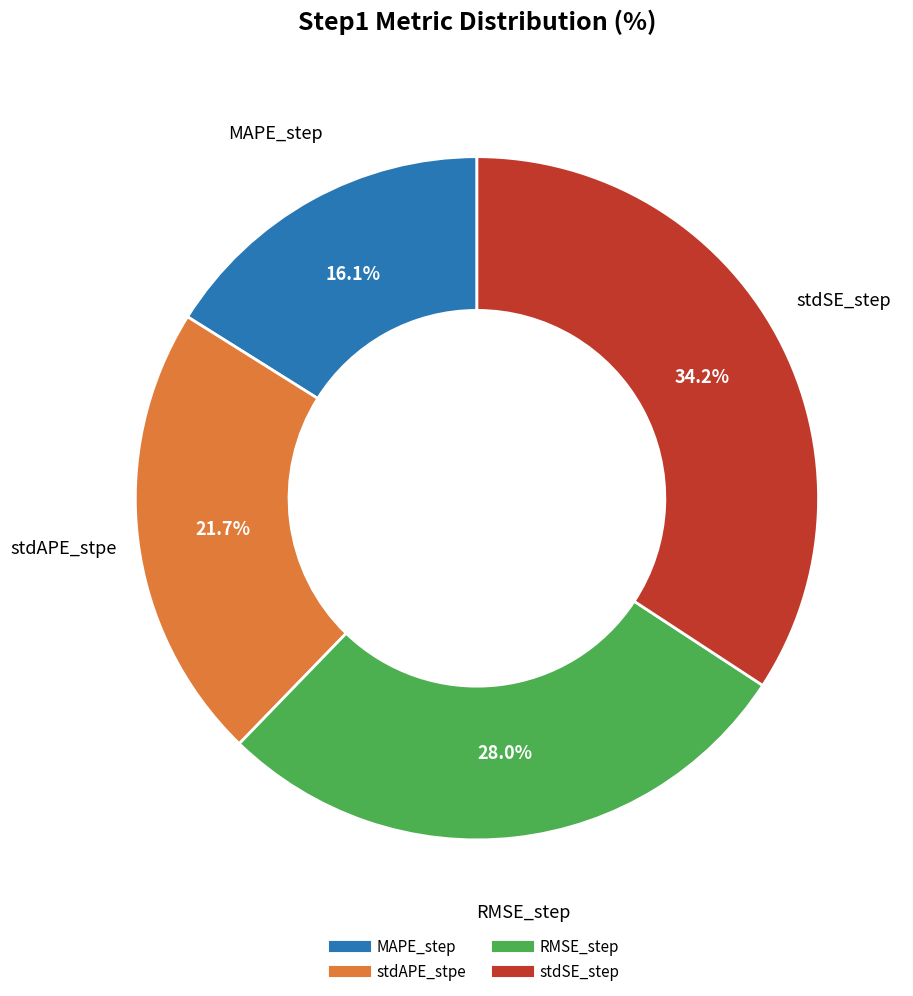

How many segments does this pie chart have?

4